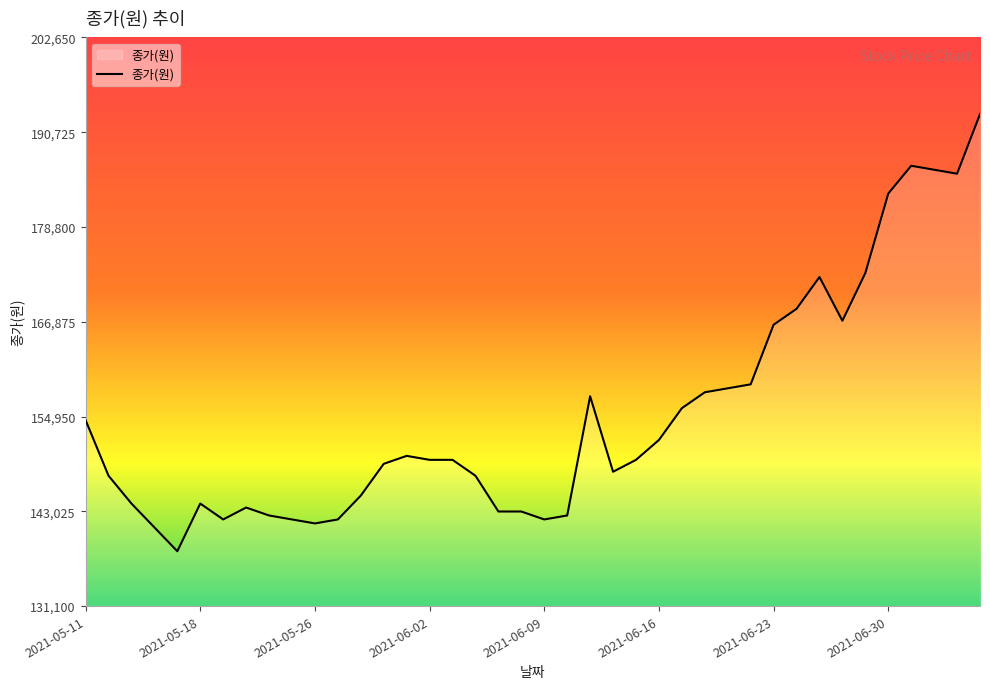

What is the smallest value displayed?

138000